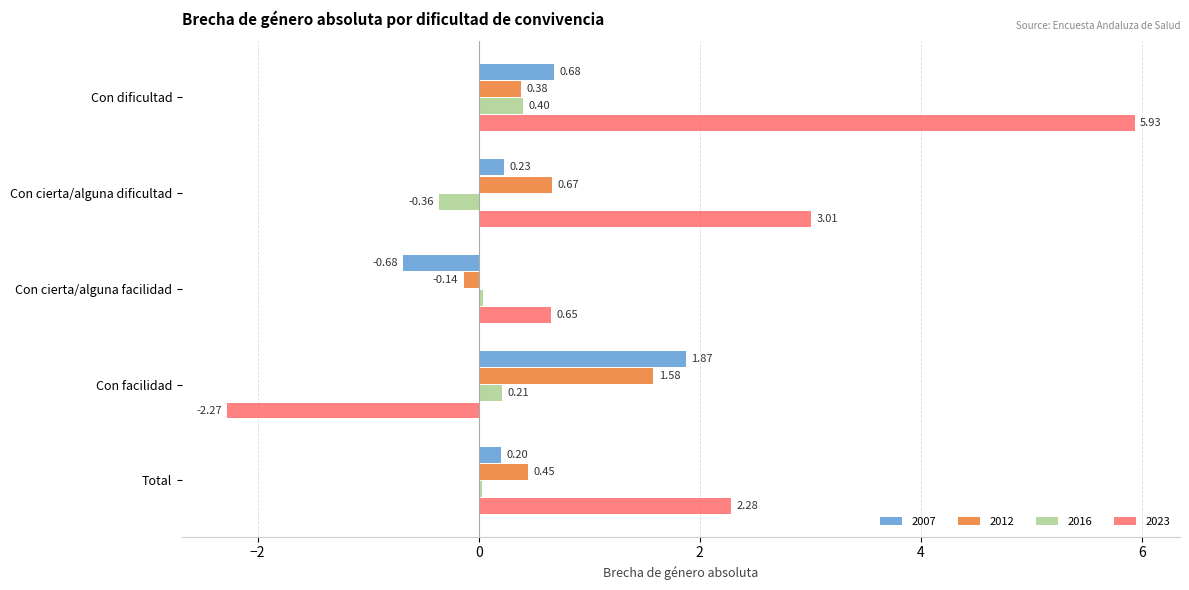

Which series has the widest spread of values?

2023